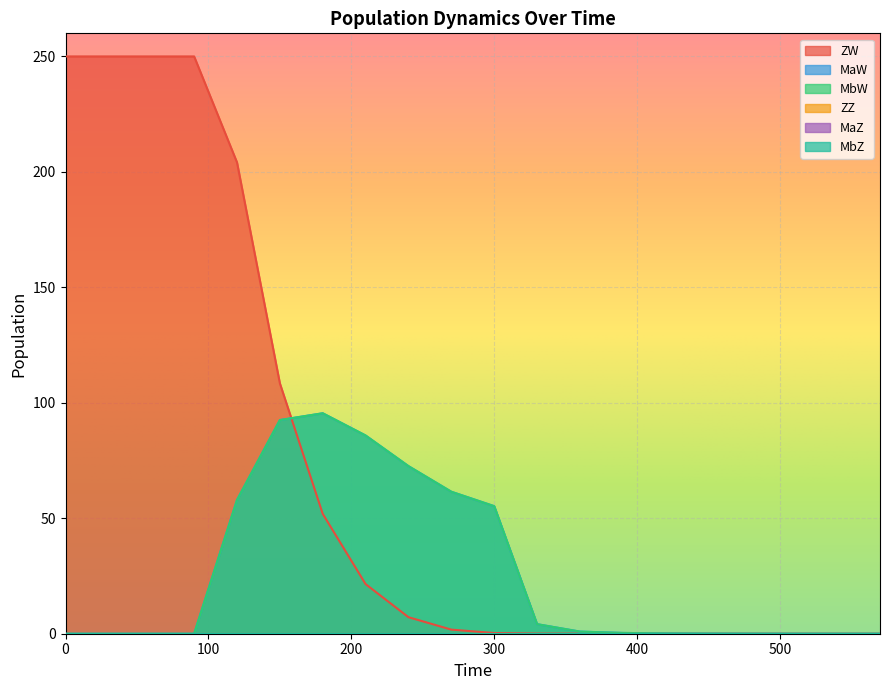

How many intersections are there between MbW and ZW?

1